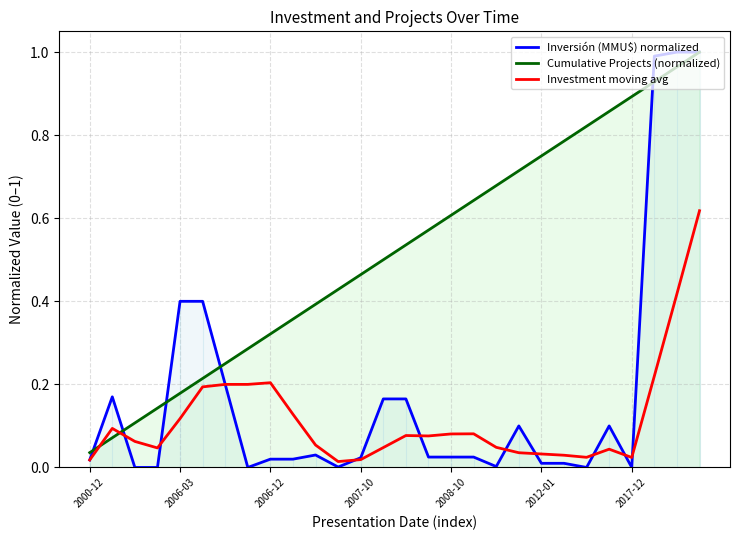

Which series has the largest total across all categories?

Cumulative Projects (normalized)